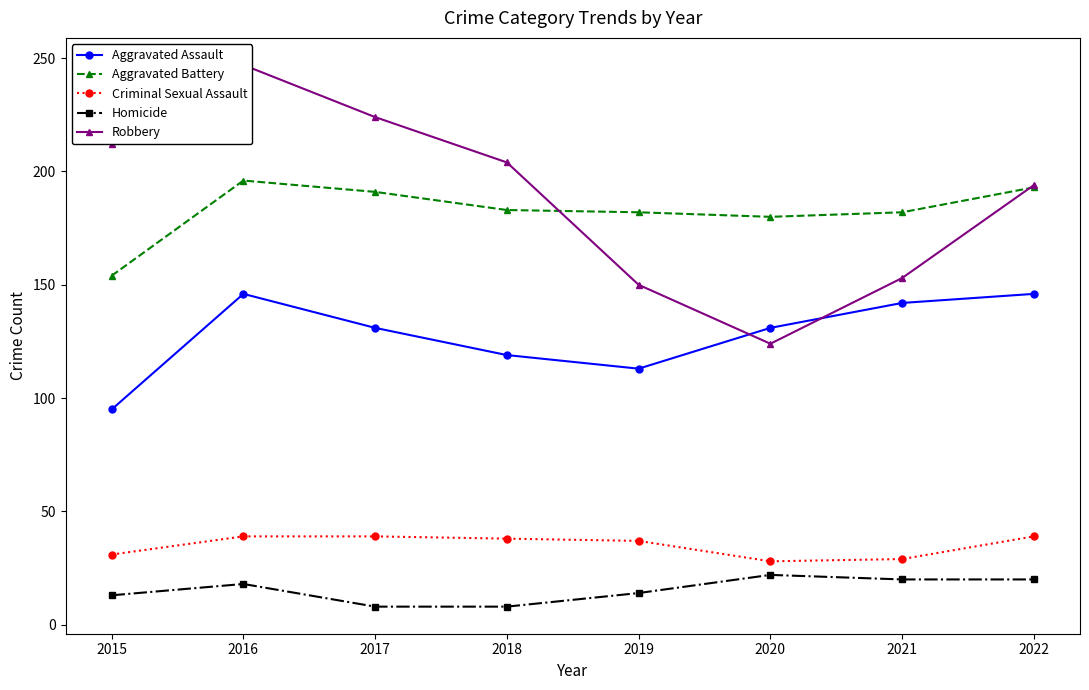

The value of Homicide at 2016 is 18. True or false?

True